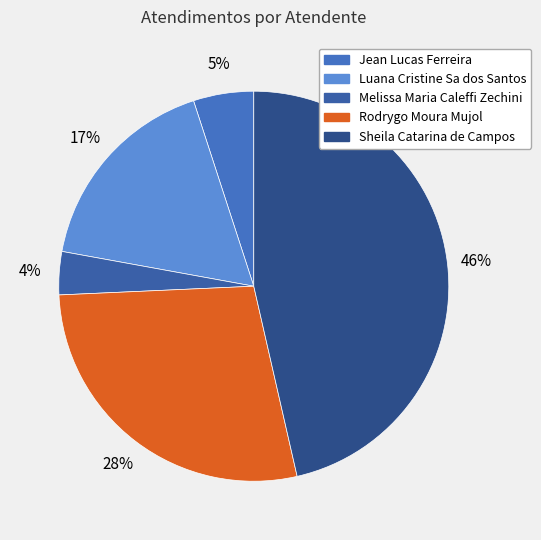

To the nearest percent, what is the difference between the Jean Lucas Ferreira and Melissa Maria Caleffi Zechini slice percentages?

1%